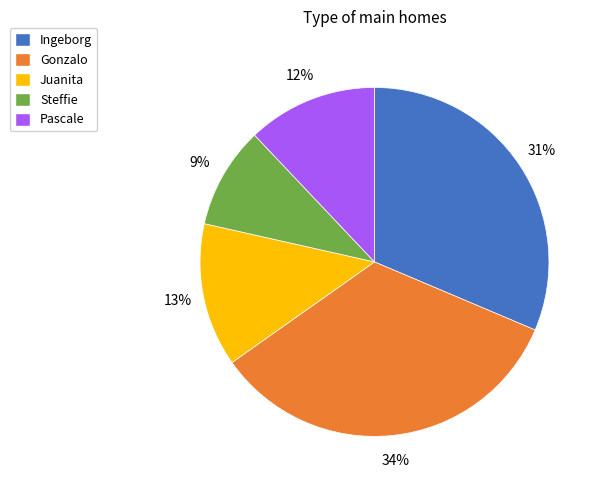

What is the smallest slice in the pie chart?

Steffie